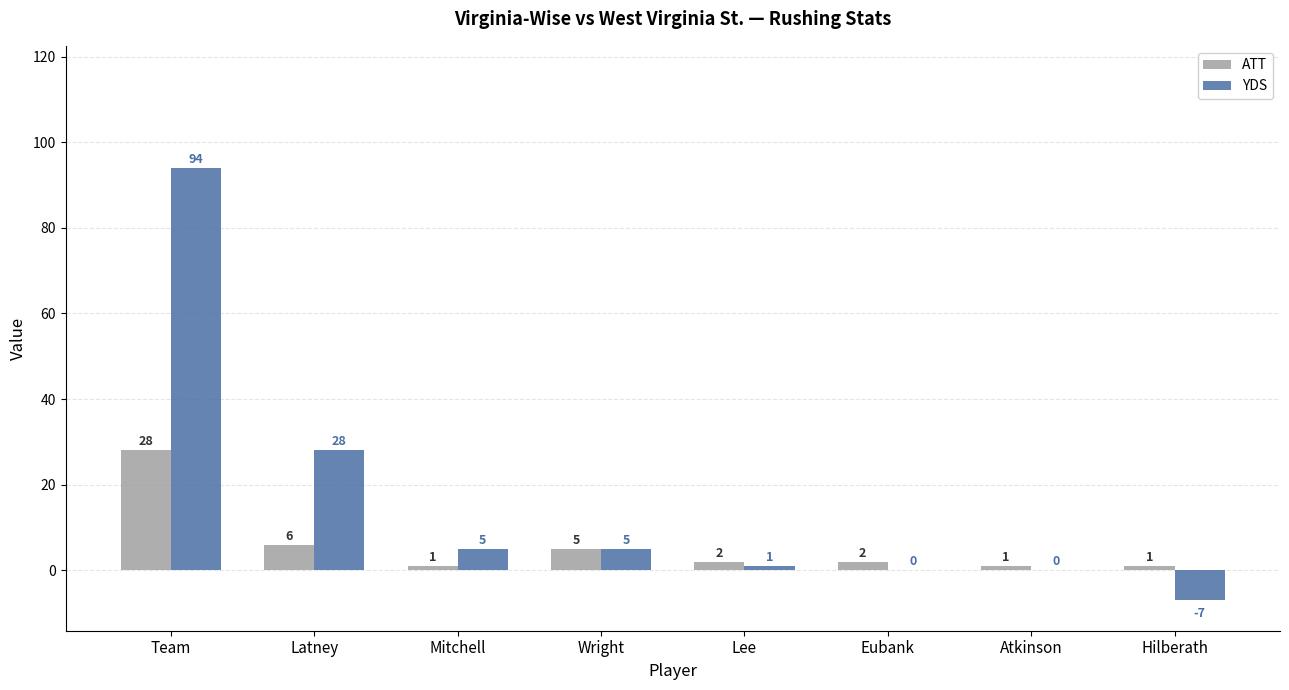

Which series has the largest range (max minus min)?

YDS